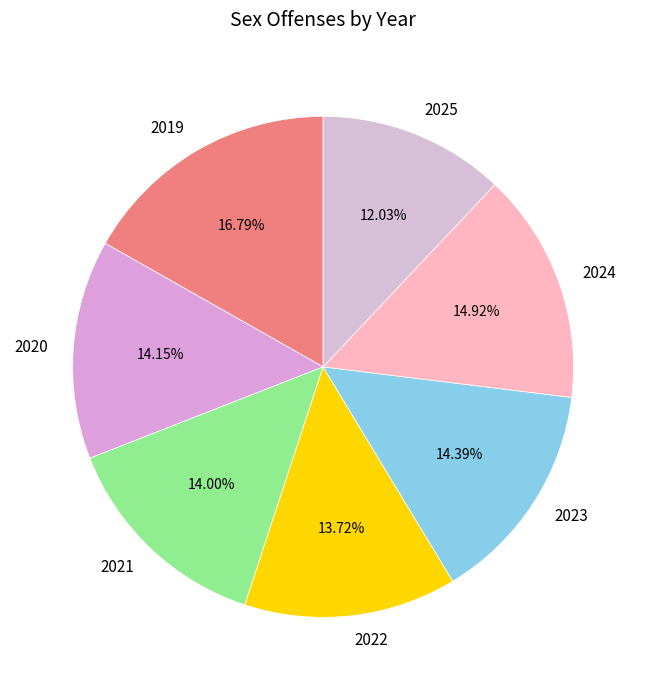

What percentage do 2021 and 2022 together represent?

27.7%